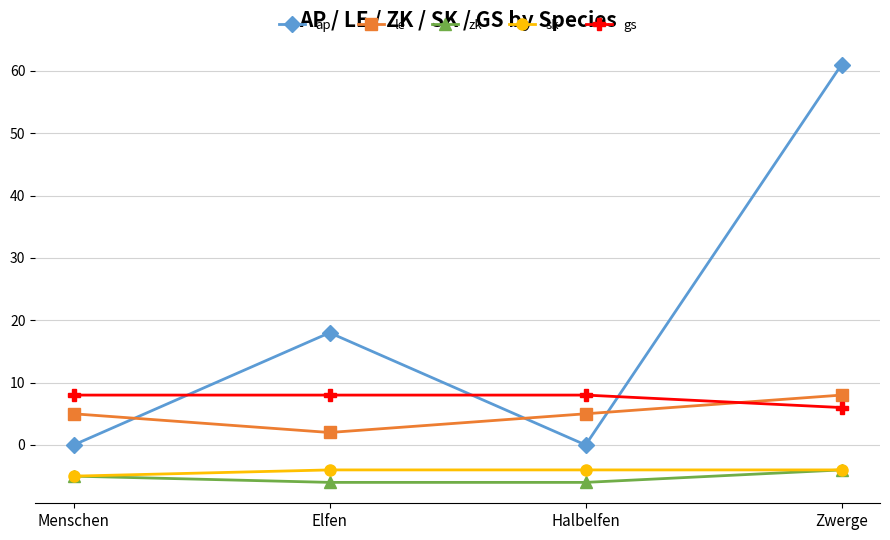

What is the lowest value of the zk series?

-6